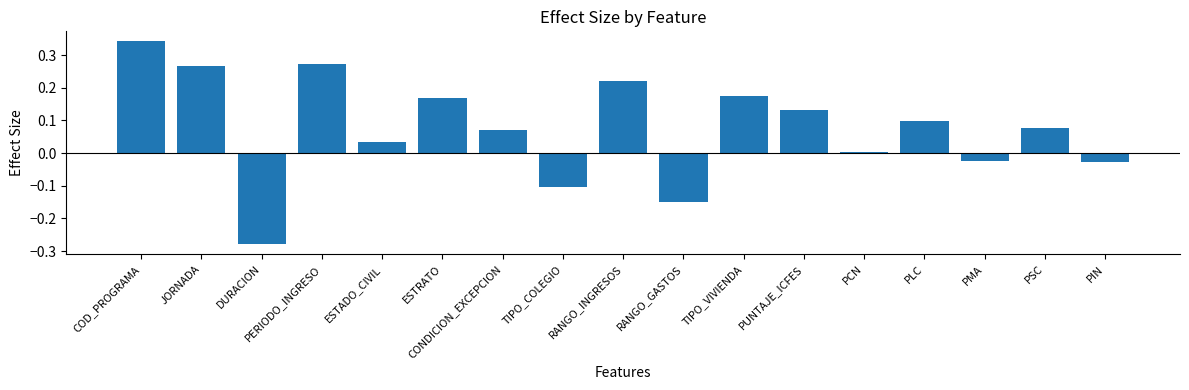

Between PSC and DURACION, which is larger?

PSC